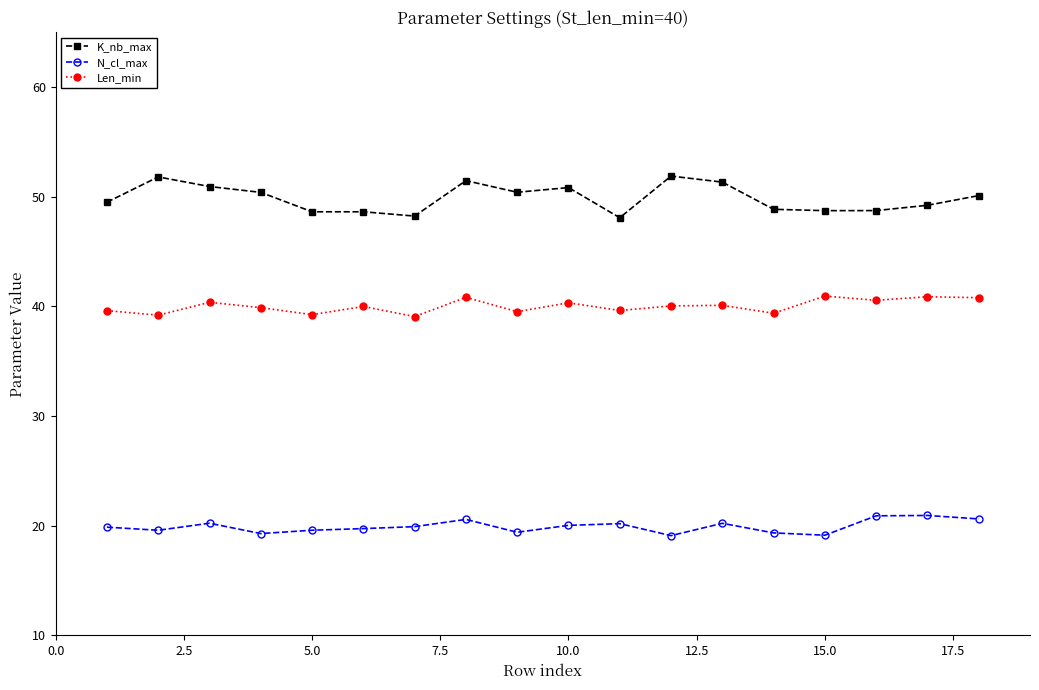

True or false: K_nb_max has more than 1 interior local peaks.

True